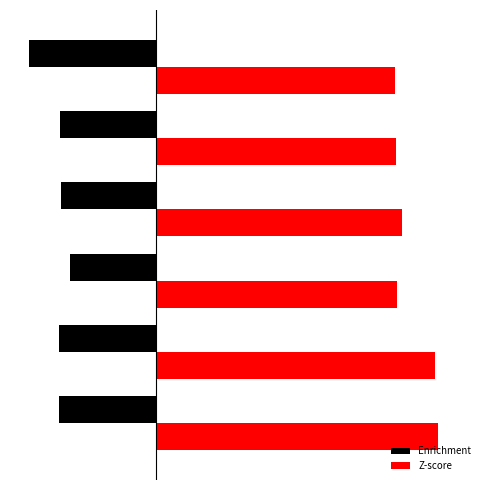

What is the greatest value displayed?

9.7